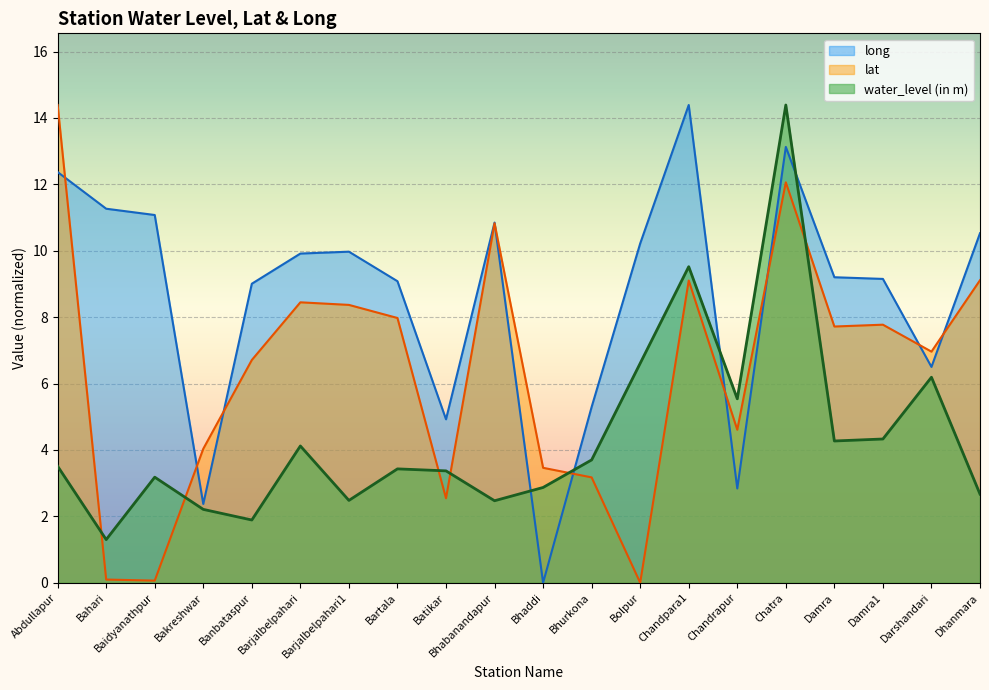

What is the difference between the second highest and minimum values in the water_level (in m) series?

8.2